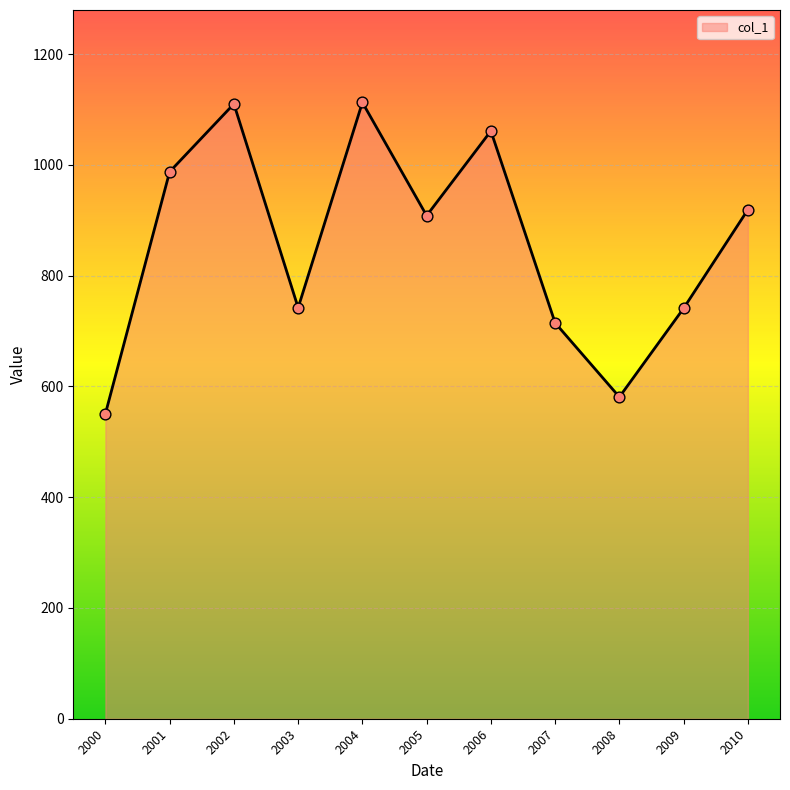

What is the change in value from 2006 to 2008?

-480.4